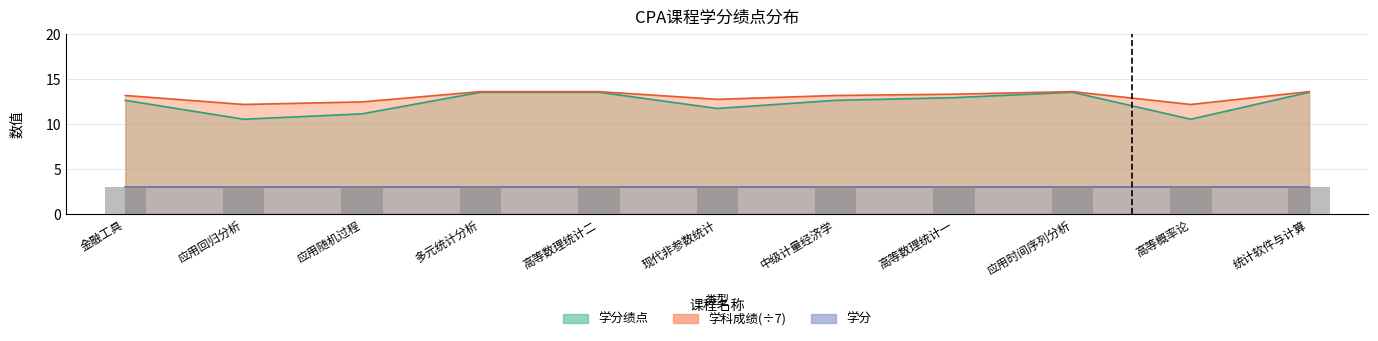

How many groups of bars are there?

11